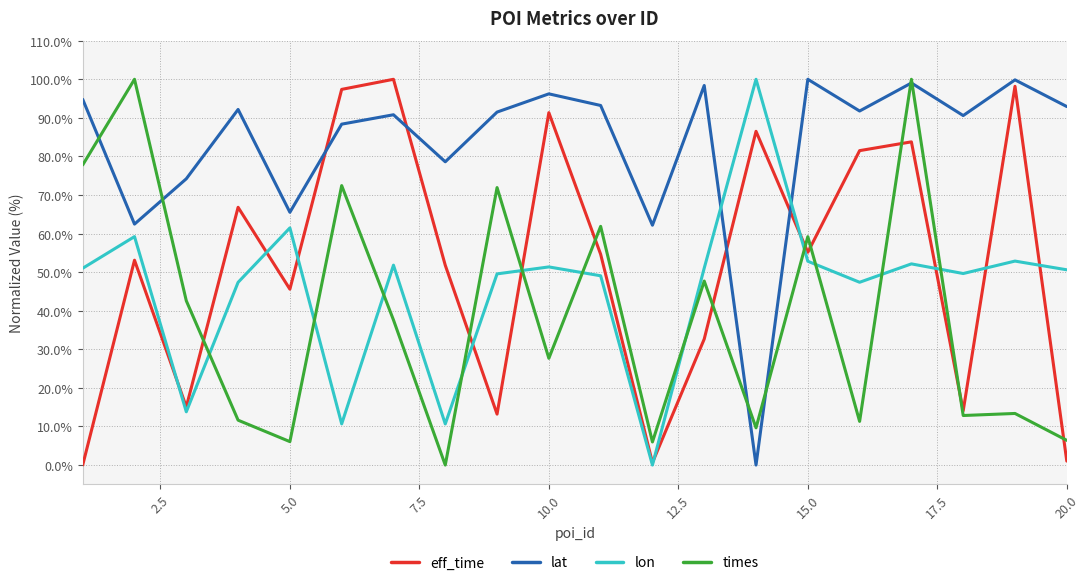

What are all the series names shown in the legend?

eff_time, lat, lon, times